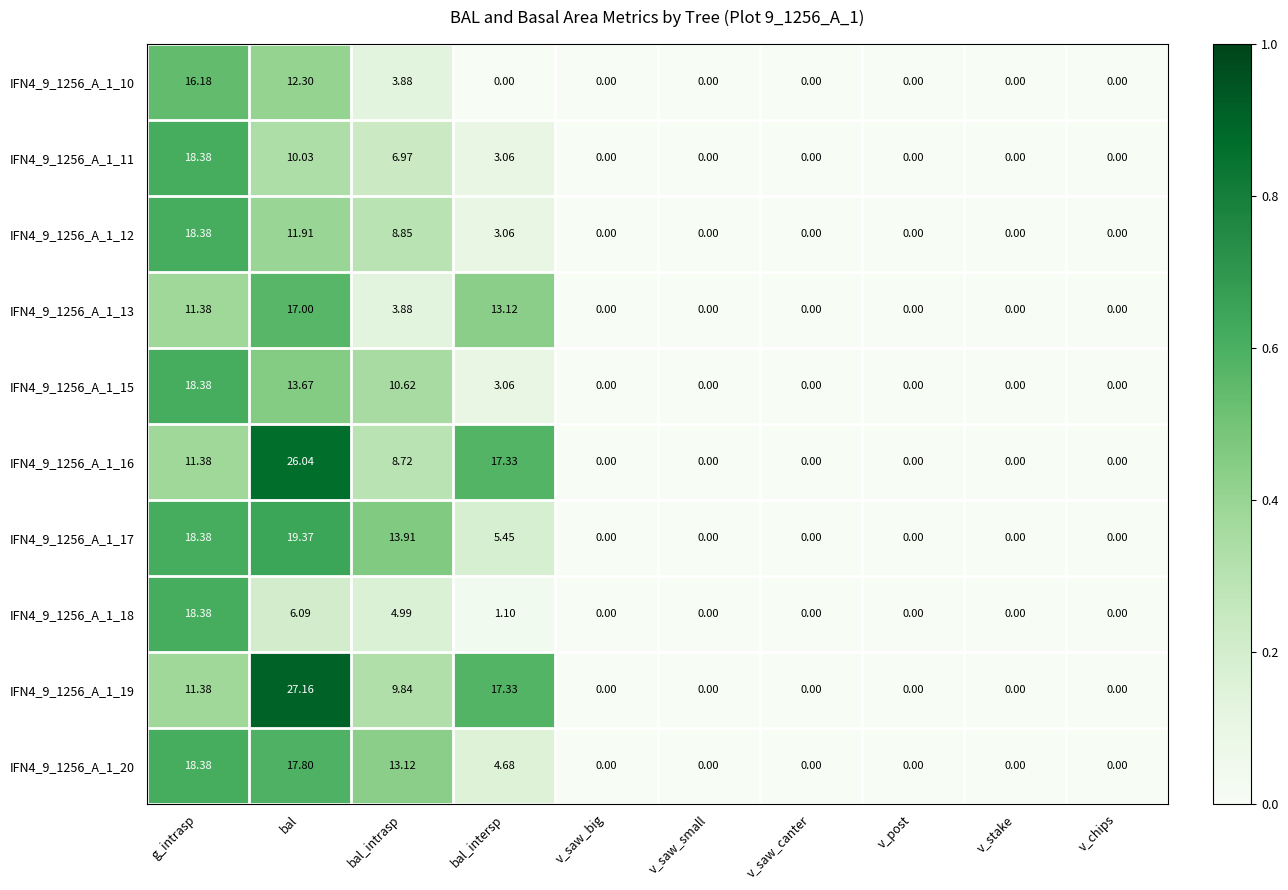

At which label is IFN4_9_1256_A_1_16 closest to 13?

g_intrasp